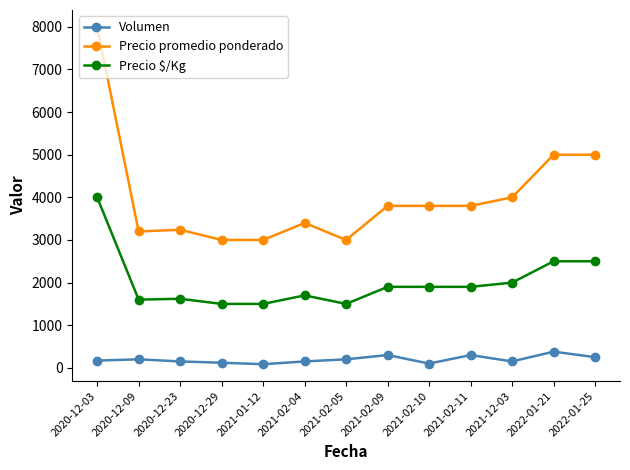

What is the smallest value displayed?

85